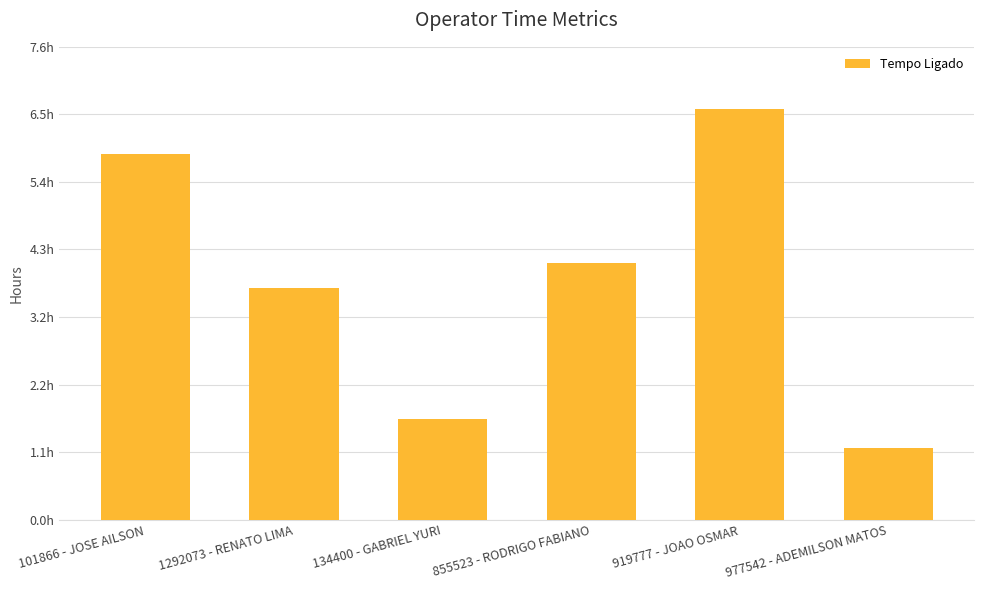

Approximately how many times larger is the value at 919777 - JOAO OSMAR compared to 101866 - JOSE AILSON?

1.1